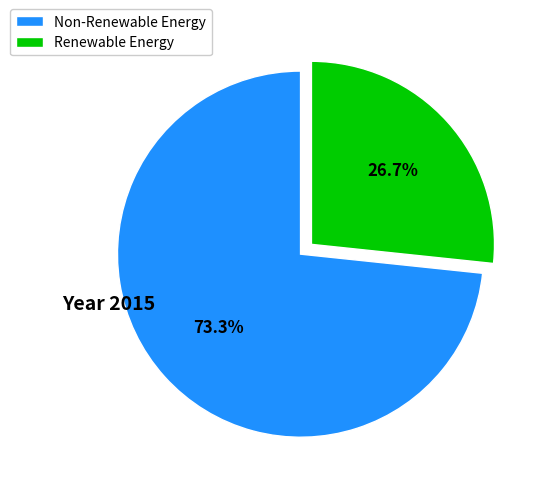

Is there any slice that represents more than half of the pie?

Yes